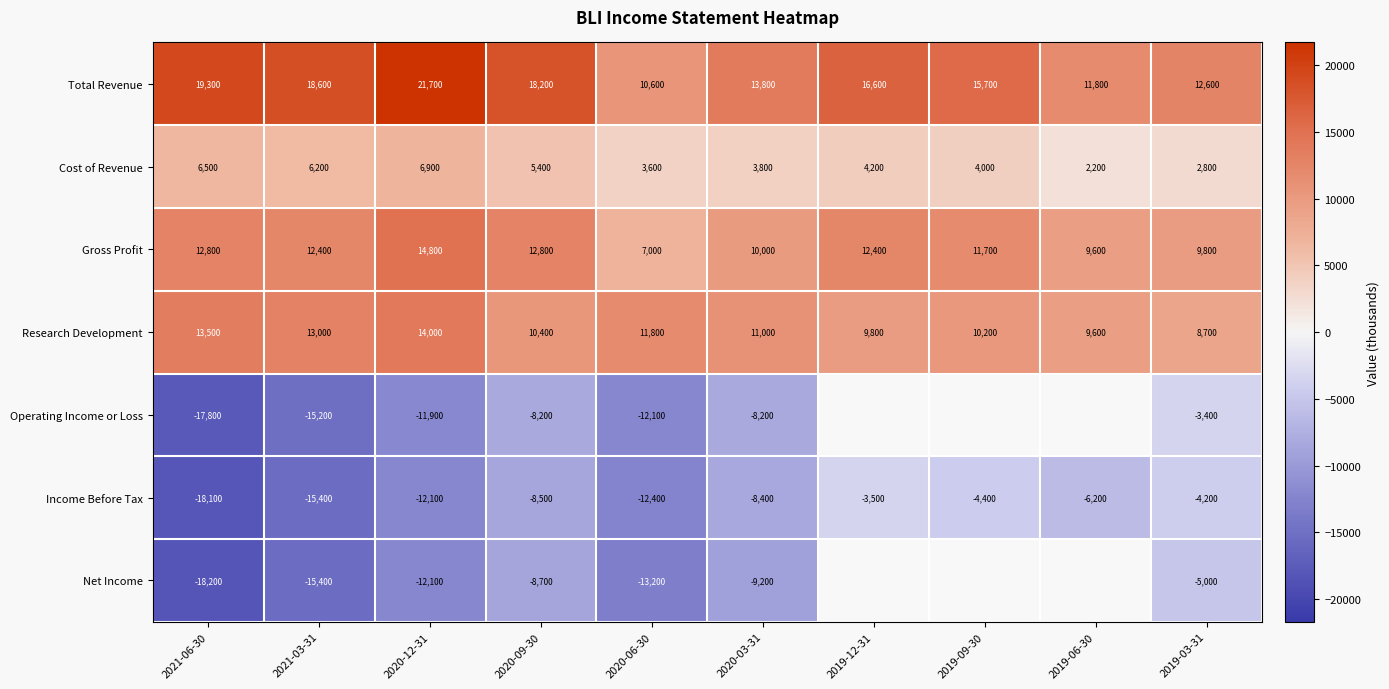

What is the average value of the Cost of Revenue series?

4560